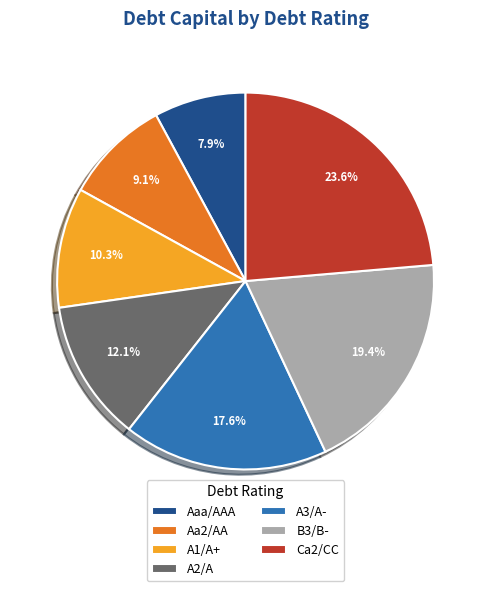

To the nearest percent, what is the combined percentage of B3/B- and A1/A+?

30%